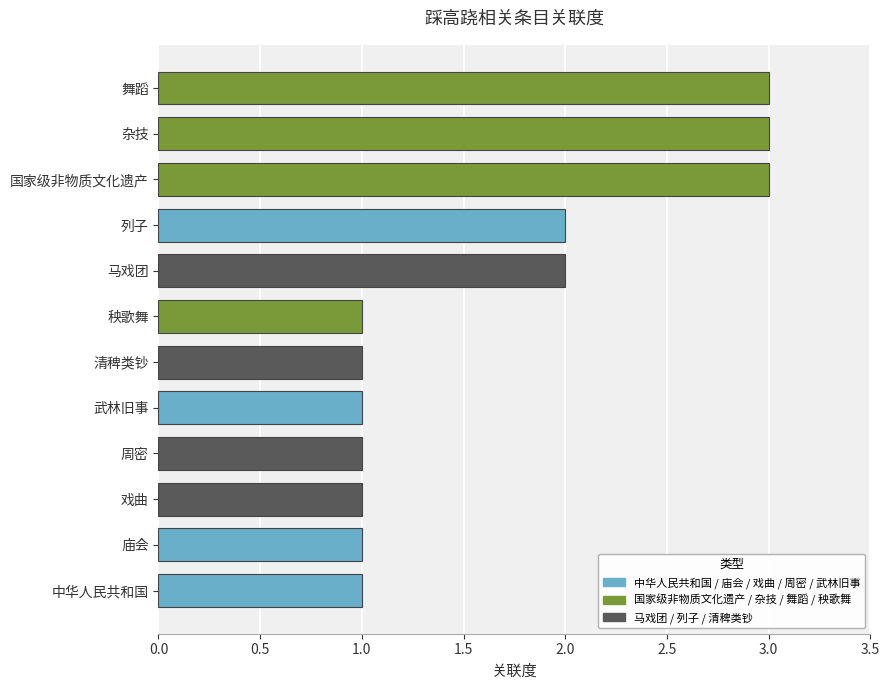

What is the maximum value shown in the chart?

3